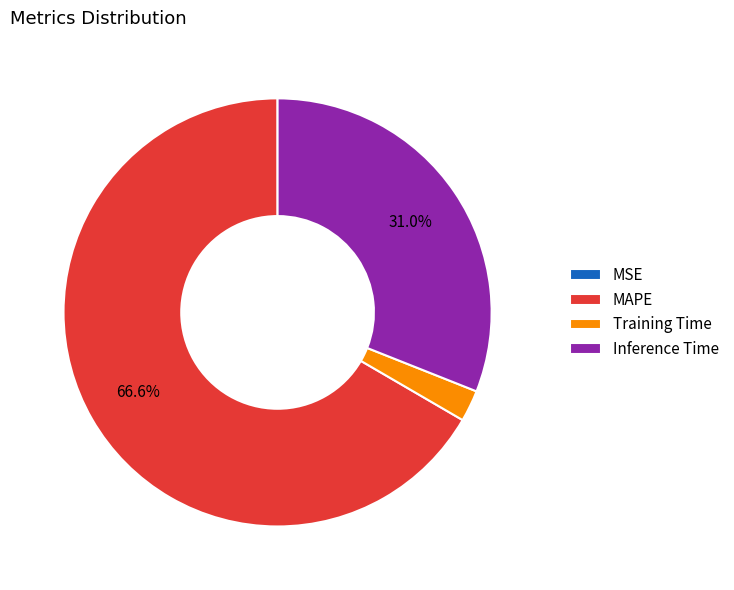

Which slice is the largest?

MAPE